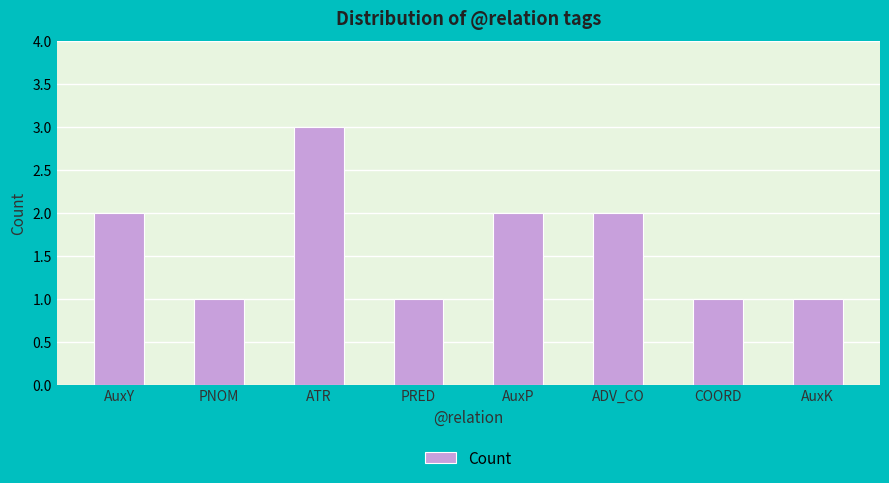

How many data points does each series have?

8